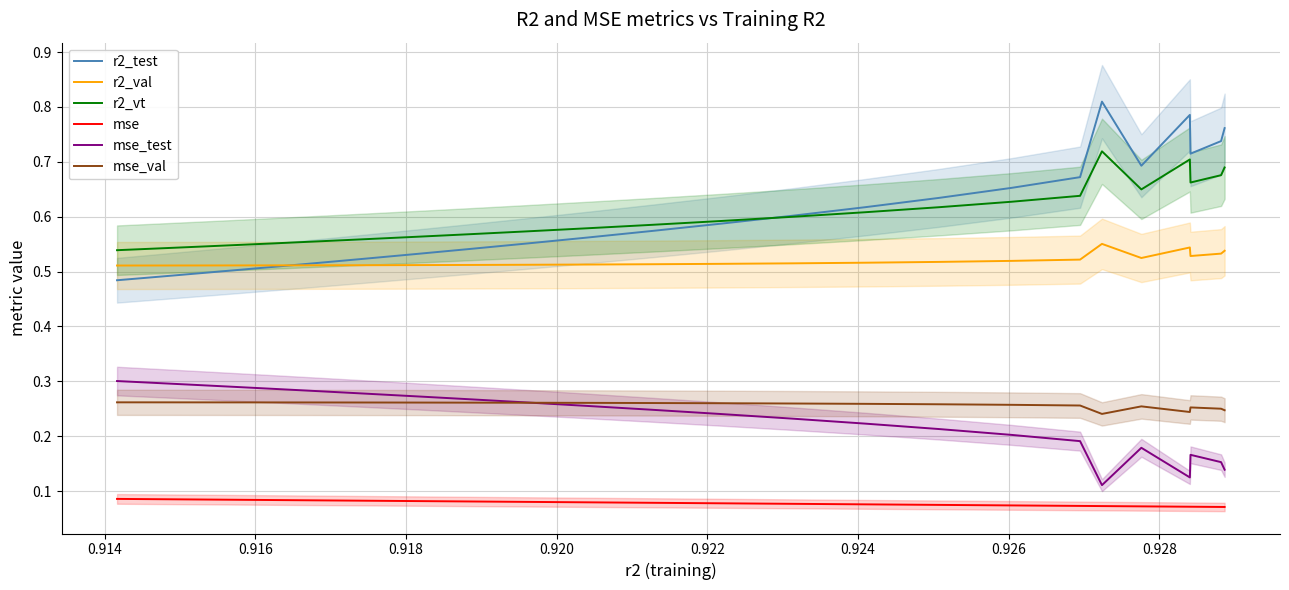

True or false: mse_val and r2_test intersect in this chart.

False